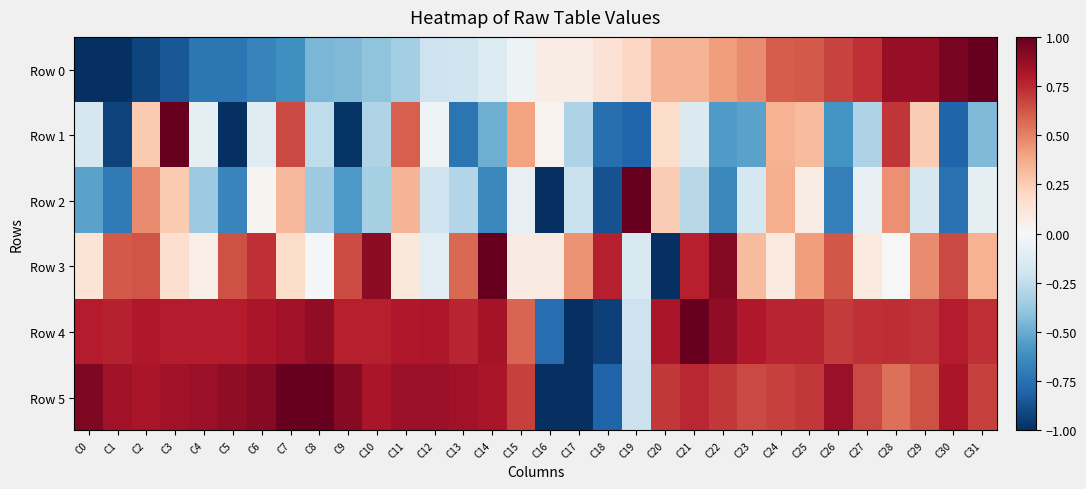

At which category is the sum across all series the highest?

C28